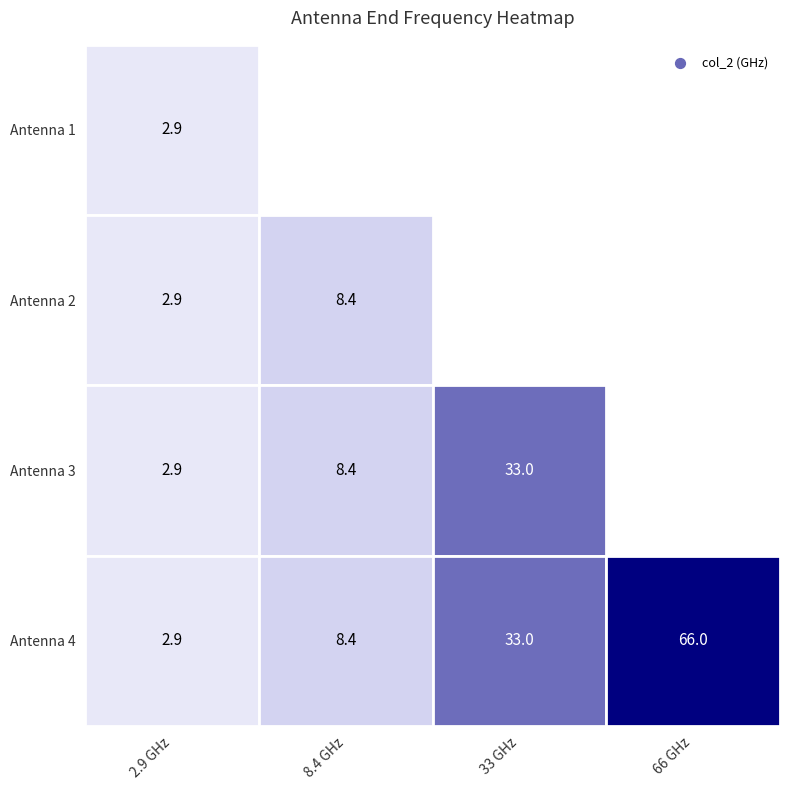

At which label is 1 closest to 34?

2